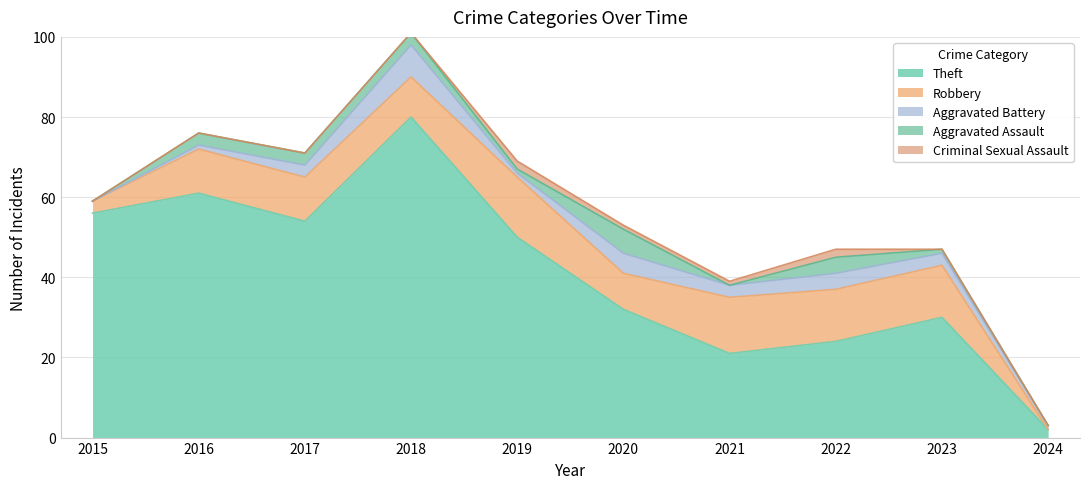

Between 2017 and 2023, which series saw the biggest shift?

Theft